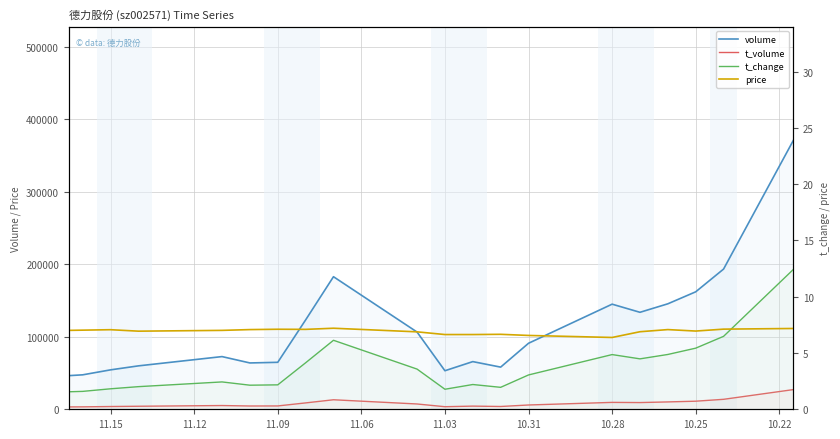

Which has a higher value, 10.31 or 11.15?

10.31